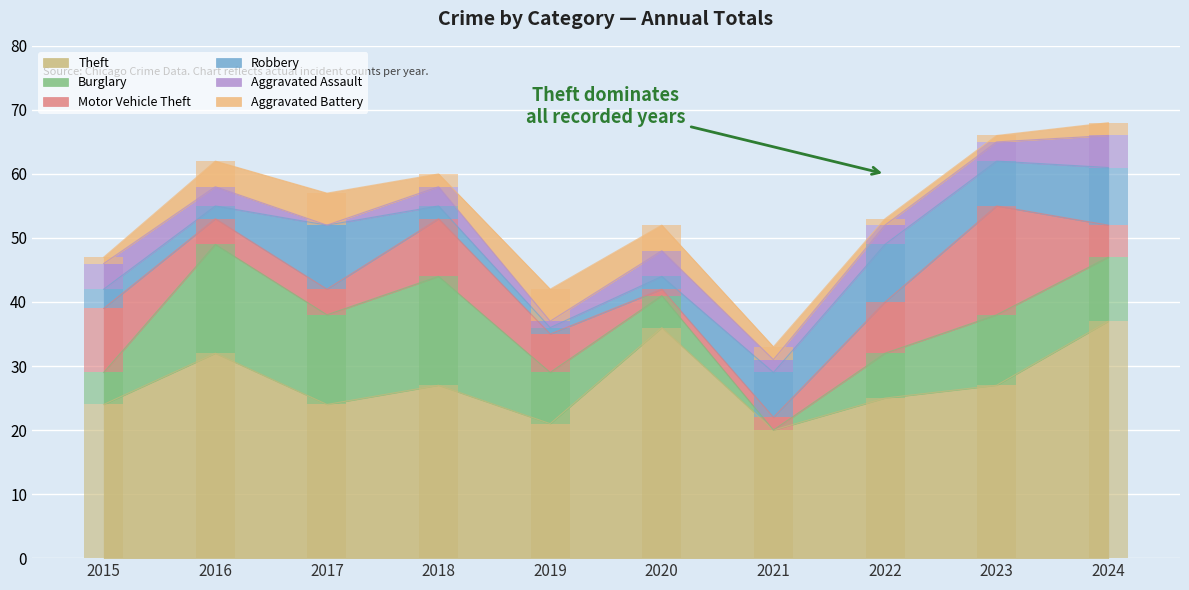

At which label is Burglary closest to 8?

2019